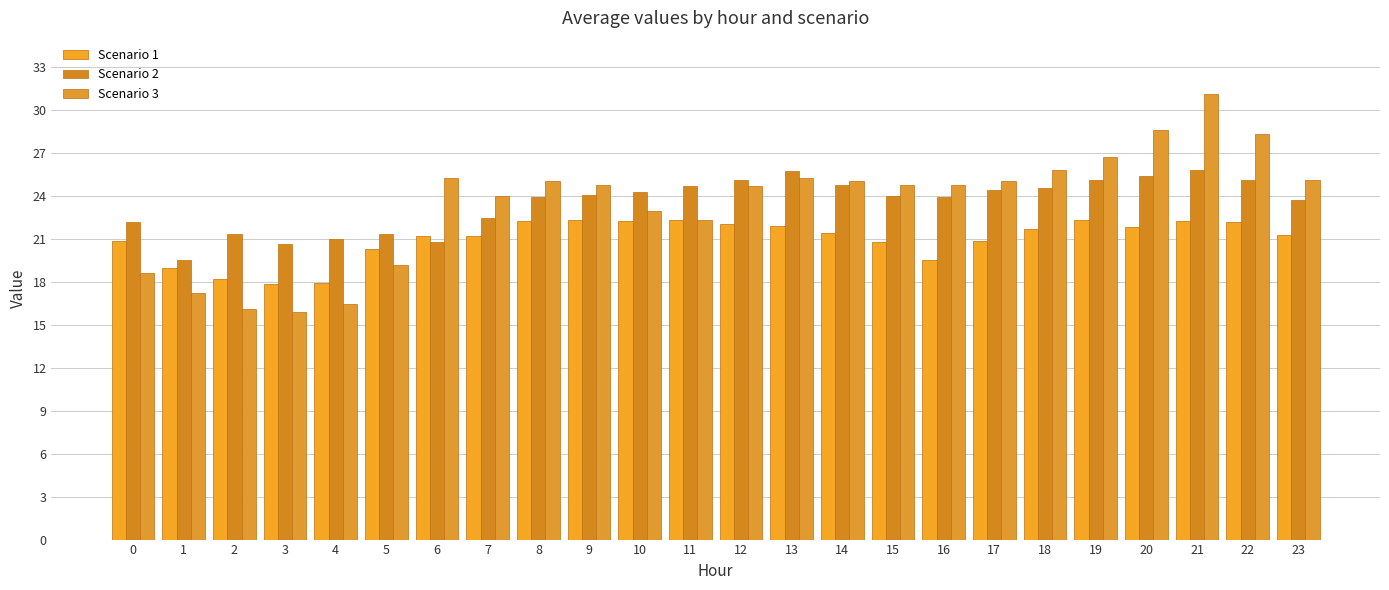

Does the chart contain any negative values?

No